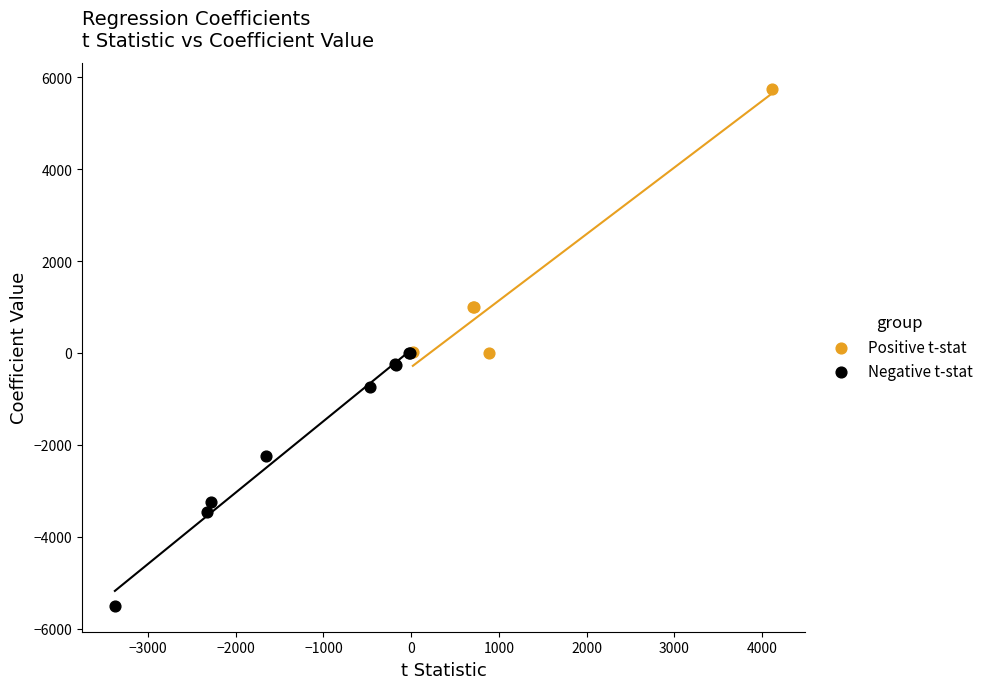

Which series reaches the maximum Y coordinate?

Positive t-stat